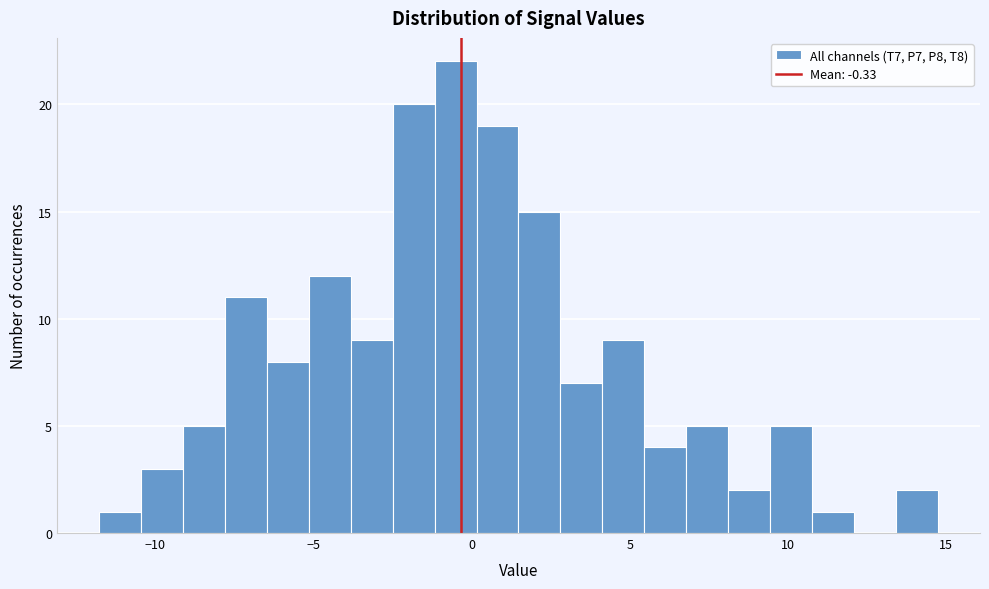

Read against the x-axis, roughly where is the centre of the tallest bar?

-0.5